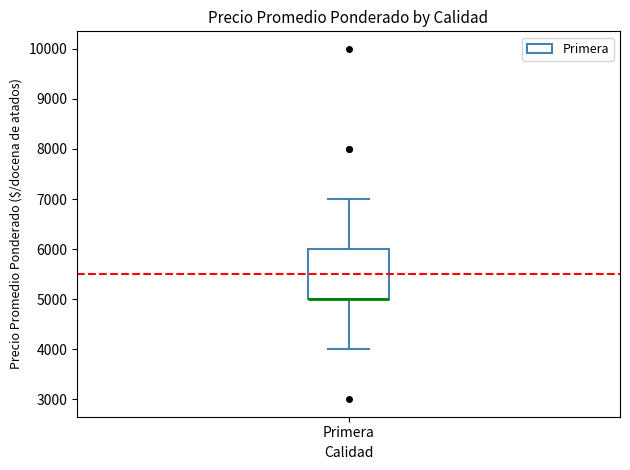

Transcribe this box plot: give where the median line is, the range the box spans, and where the two whiskers end, as read against the y-axis. The values are not printed on the chart, so give them approximately, as read against the axis.

median 5000 (drawn on the box's lower edge), box 5000 to 6000, whiskers 4000 to 7000